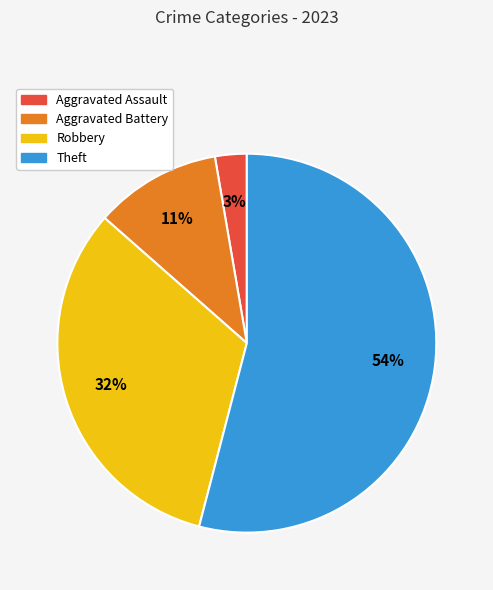

Is there any slice that represents more than half of the pie?

Yes